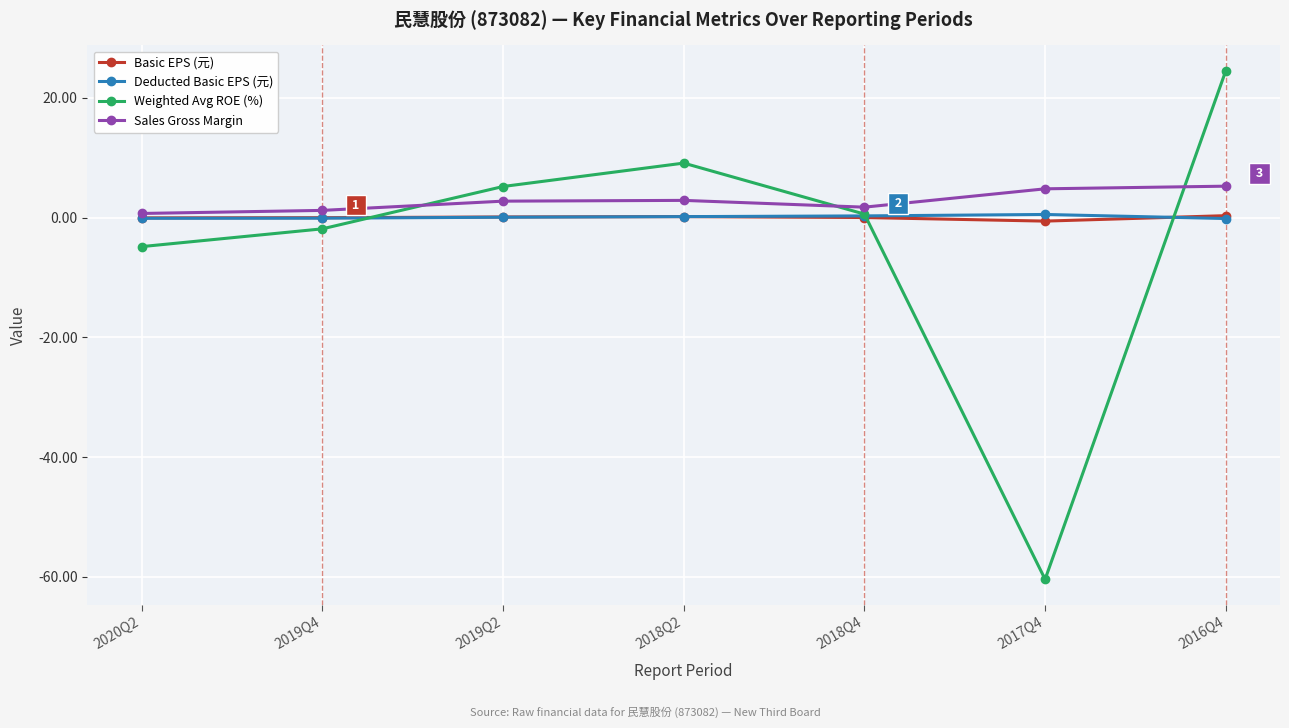

How many intersections are there between Sales Gross Margin and Weighted Avg ROE (%)?

3